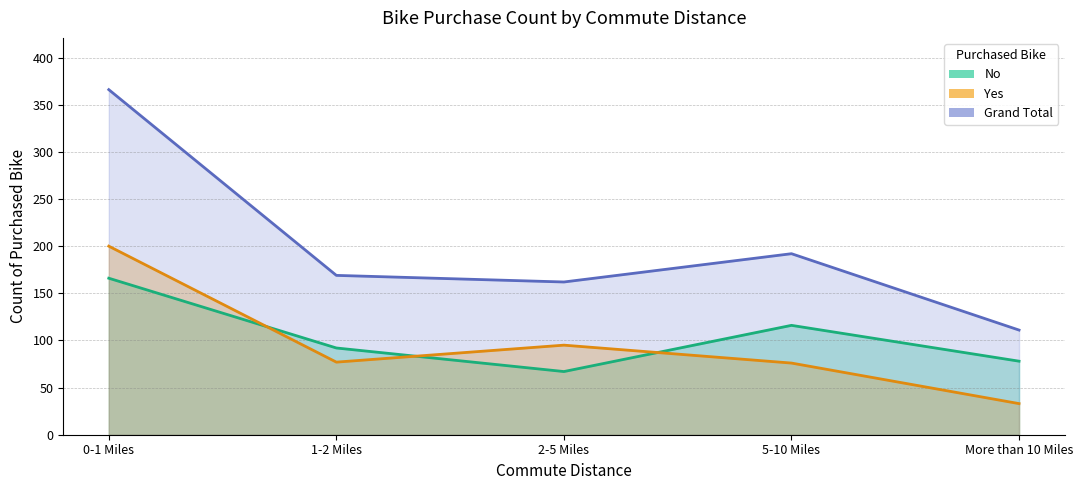

Count the number of data series in this chart.

3